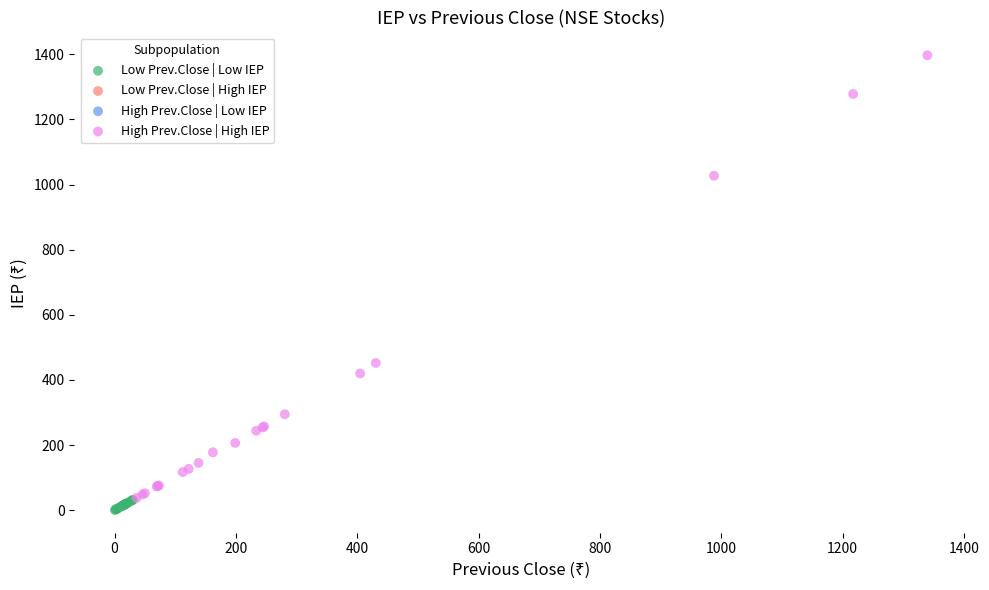

Which series has the widest spread of Y values?

High Prev.Close | High IEP